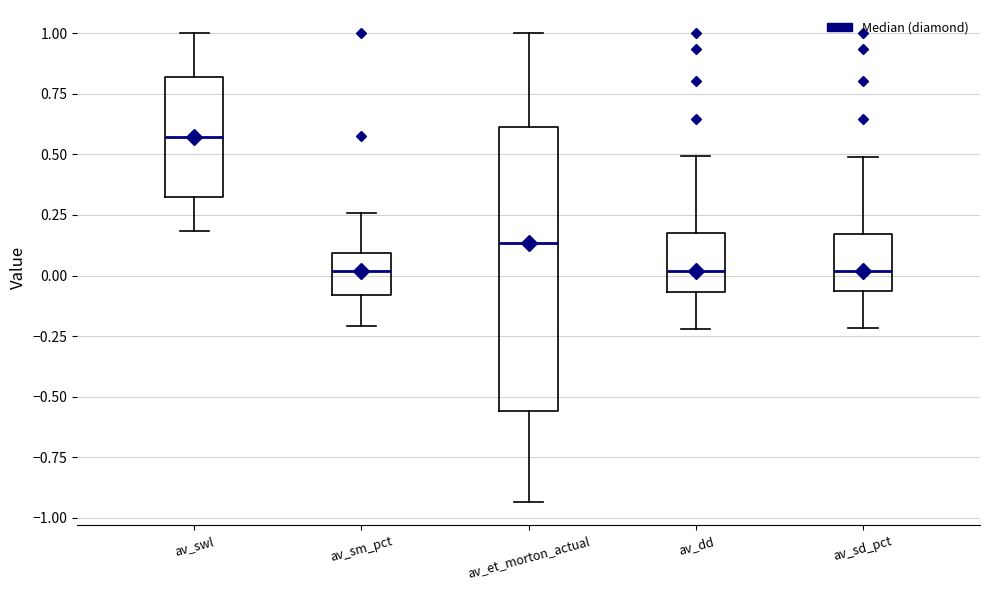

Reading left to right, transcribe this box plot: for each box, give where its median line is, the range the box spans, and where its two whiskers end, as read against the y-axis. The values are not printed on the chart, so give them approximately, as read against the axis.

av_swl: median 0.55, box 0.30 to 0.80, whiskers 0.20 to 1.00
av_sm_pct: median 0.00, box -0.10 to 0.10, whiskers -0.20 to 0.25
av_et_morton_actual: median 0.15, box -0.55 to 0.60, whiskers -0.95 to 1.00
av_dd: median 0.00, box -0.05 to 0.15, whiskers -0.20 to 0.50
av_sd_pct: median 0.00, box -0.05 to 0.15, whiskers -0.20 to 0.50